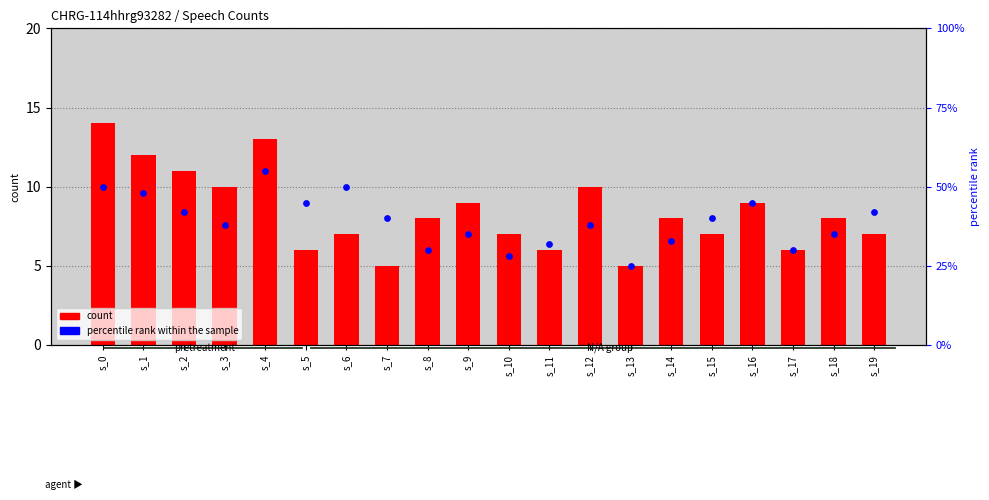

At how many categories does at least one series exceed 52?

1